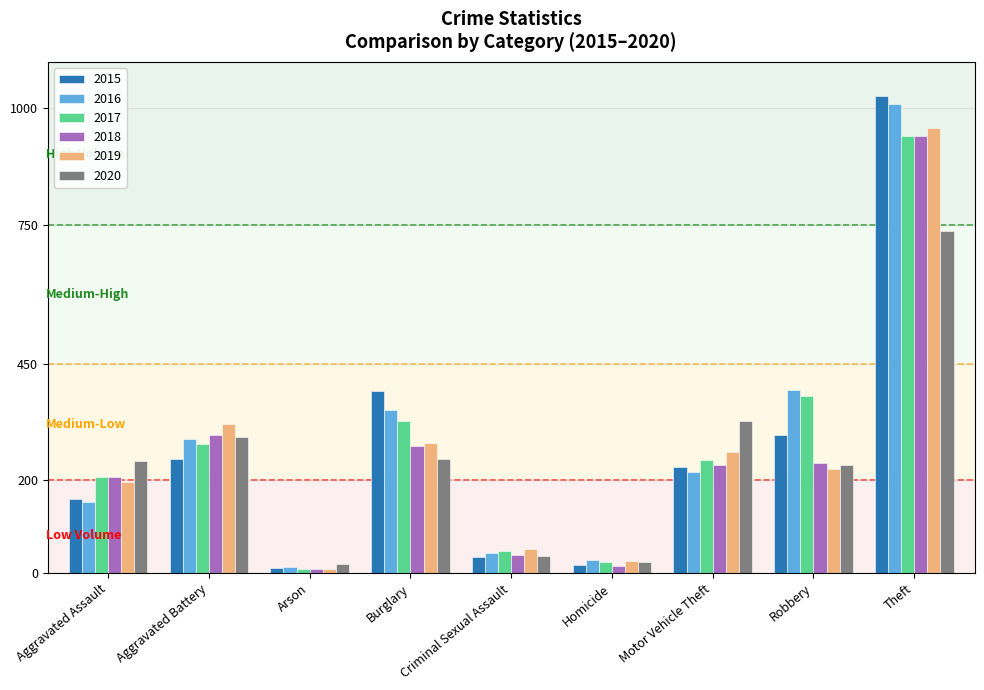

Does the chart contain any negative values?

No